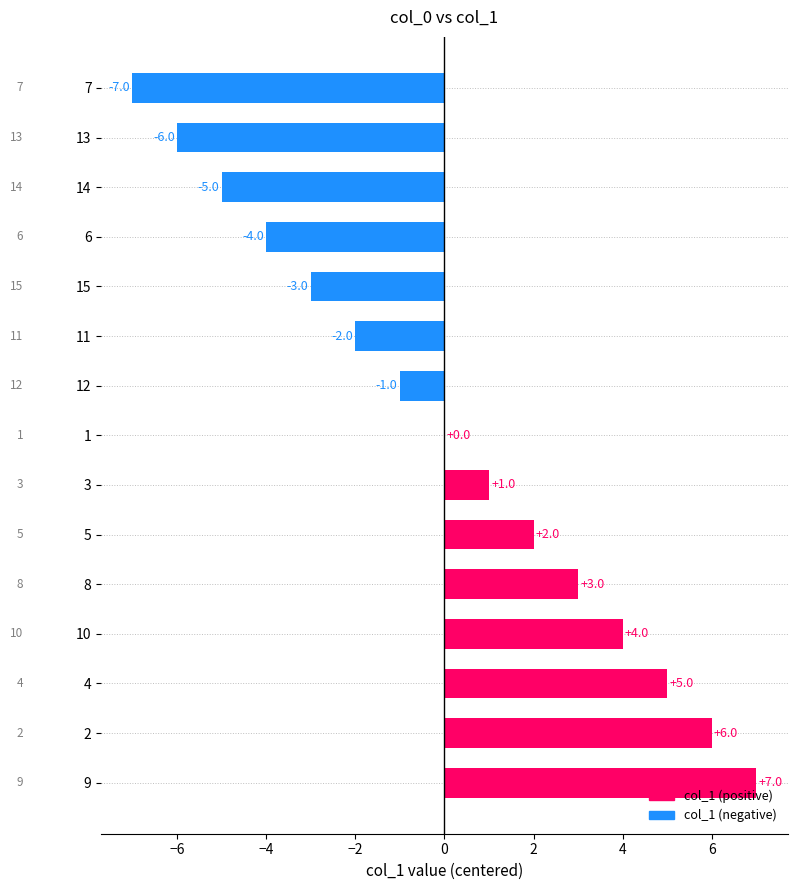

Reading top to bottom, list all the values displayed in this chart.

7=-7	13=-6	14=-5	6=-4	15=-3	11=-2	12=-1	1=0	3=1	5=2	8=3	10=4	4=5	2=6	9=7